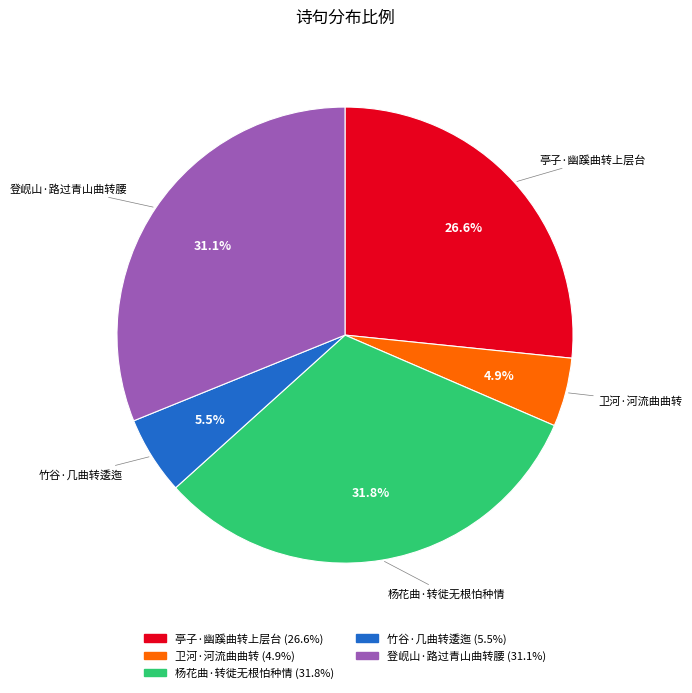

True or false: 登岘山·路过青山曲转腰 accounts for 31% of the total.

True